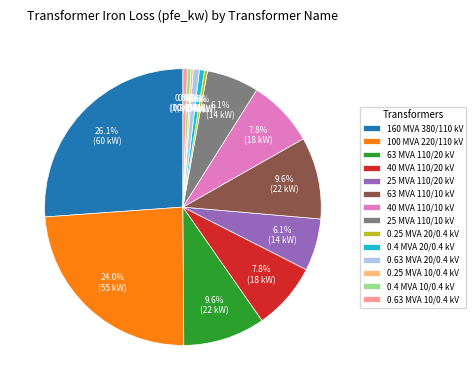

How much of the chart is everything except 0.4 MVA 20/0.4 kV?

99.4%